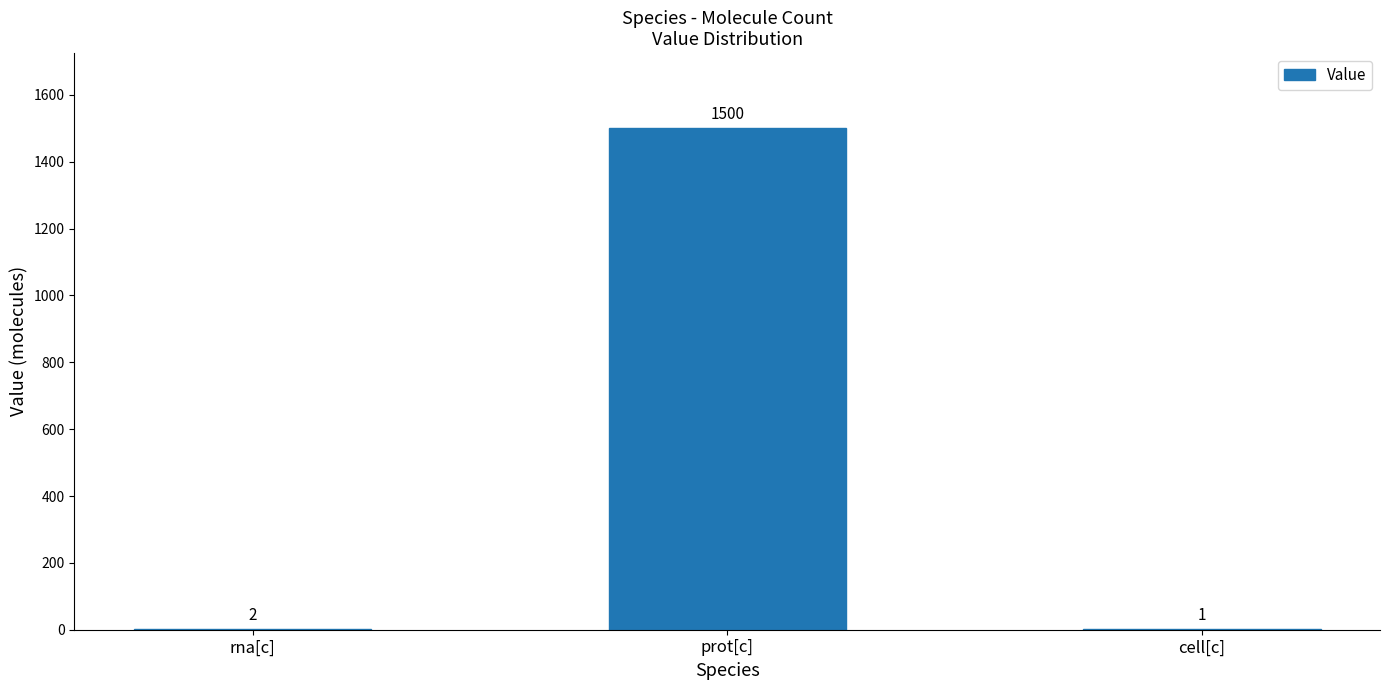

Which category has the highest value across all series?

prot[c]